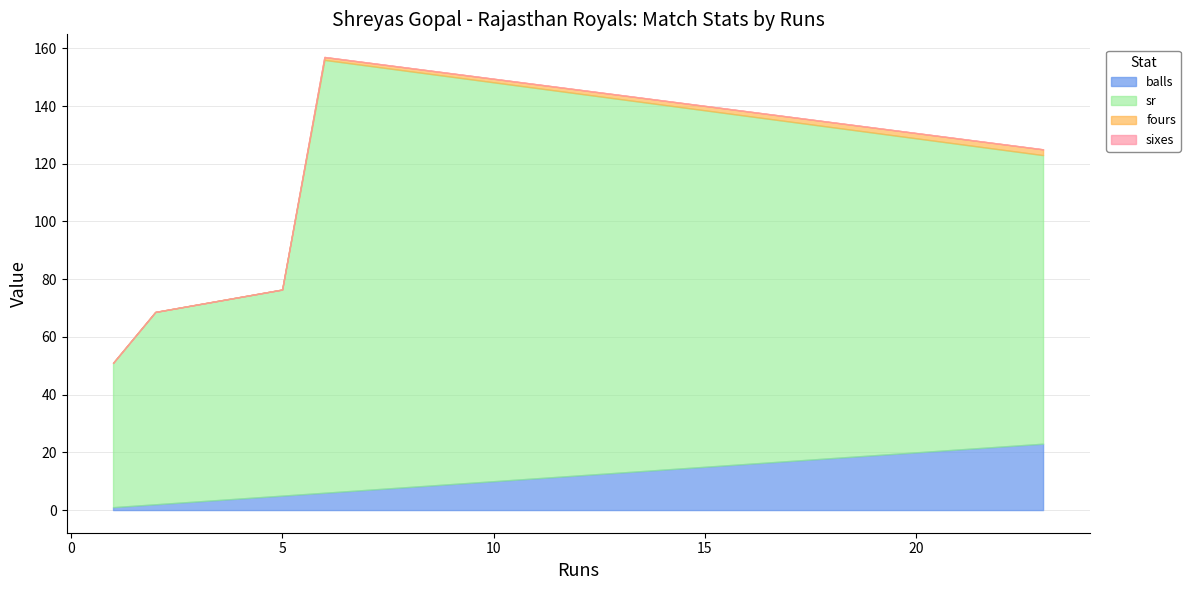

Which series has the widest spread of values?

sr